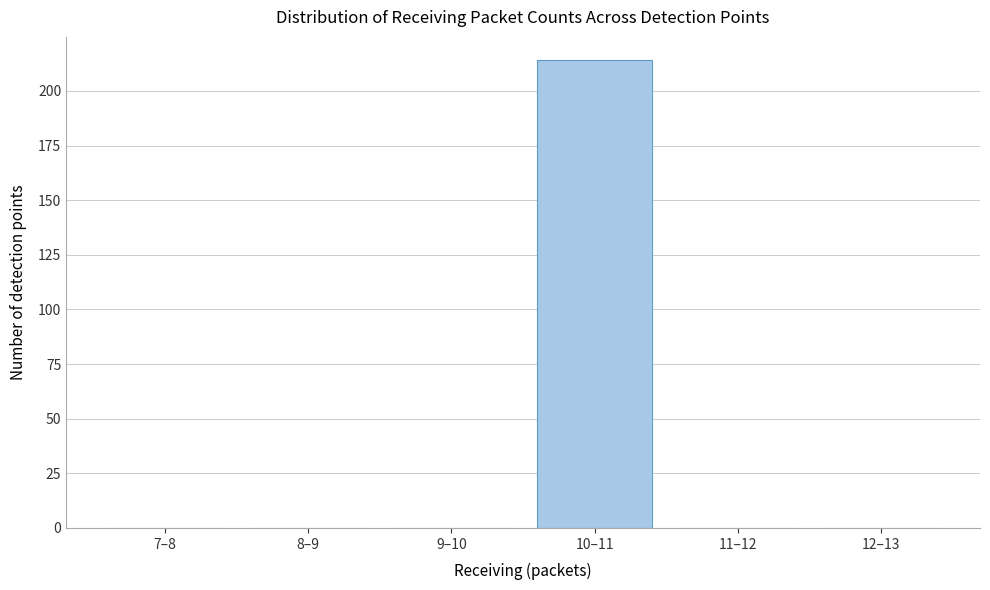

Reading left to right, extract all data points from this chart.

7–8=0	8–9=0	9–10=0	10–11=214	11–12=0	12–13=0